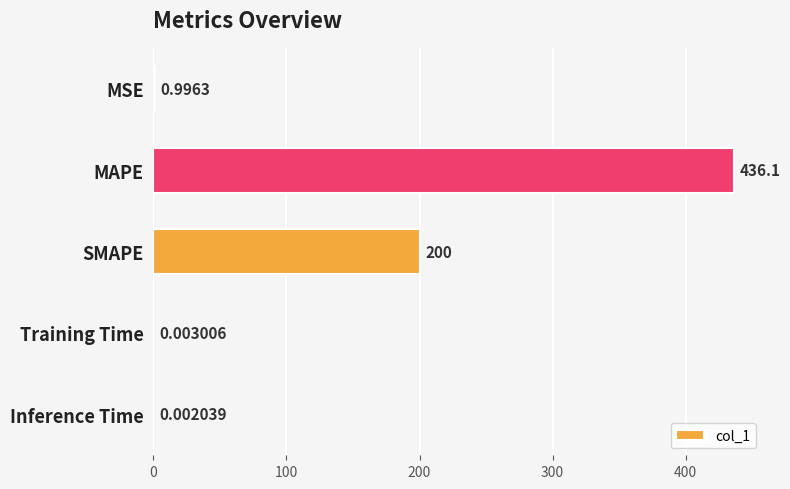

What is the change in value from MAPE to Training Time?

-436.1